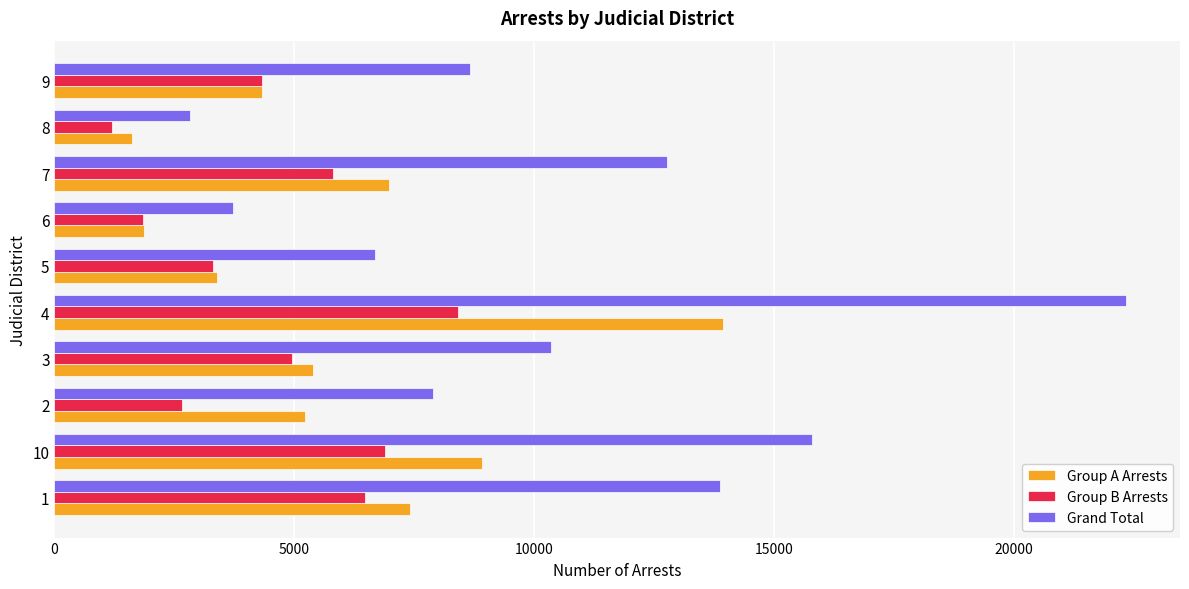

At which category is the sum across all series the highest?

4